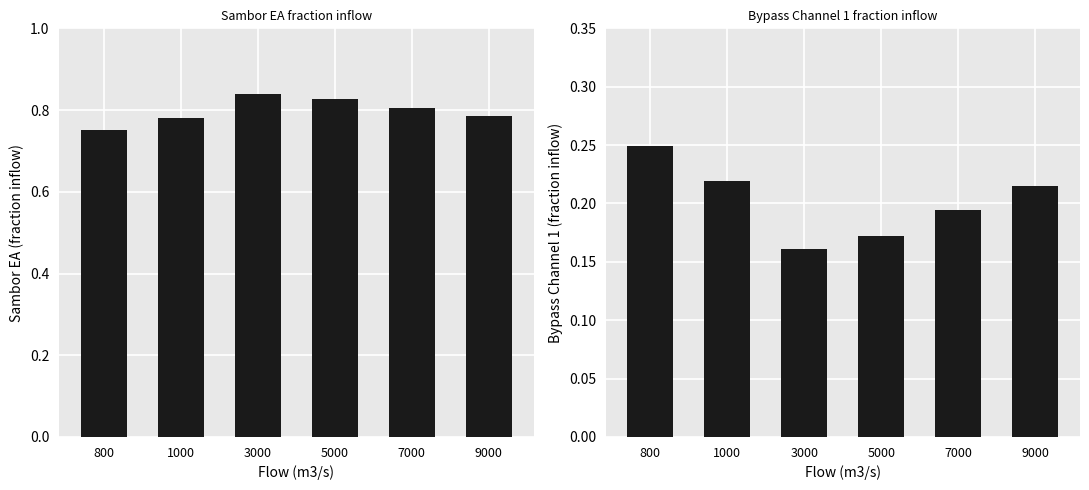

How many bars are there in total?

12